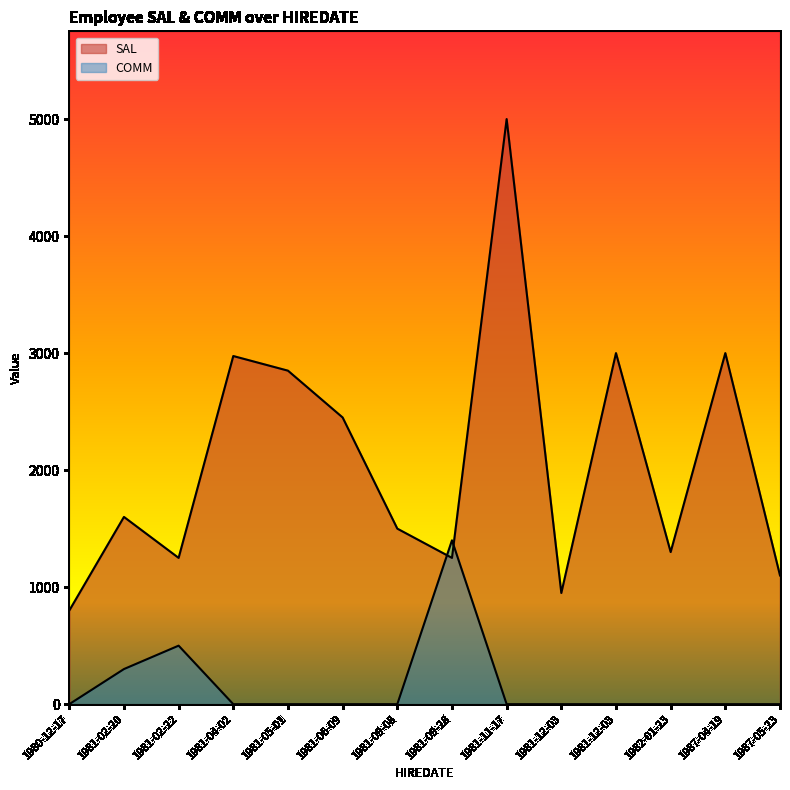

Reading right to left, list all the values displayed in this chart.

SAL: 1987-05-23=1100	1987-04-19=3000	1982-01-23=1300	1981-12-03=3000	1981-12-03=950	1981-11-17=5000	1981-09-28=1250	1981-09-08=1500	1981-06-09=2450	1981-05-01=2850	1981-04-02=2975	1981-02-22=1250	1981-02-20=1600	1980-12-17=800
COMM: 1987-05-23=0	1987-04-19=0	1982-01-23=0	1981-12-03=0	1981-12-03=0	1981-11-17=0	1981-09-28=1400	1981-09-08=0	1981-06-09=0	1981-05-01=0	1981-04-02=0	1981-02-22=500	1981-02-20=300	1980-12-17=0